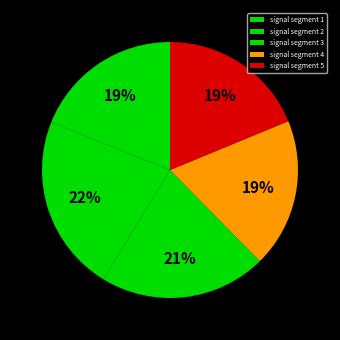

Is it true that signal segment 4 is 19% of the pie?

True